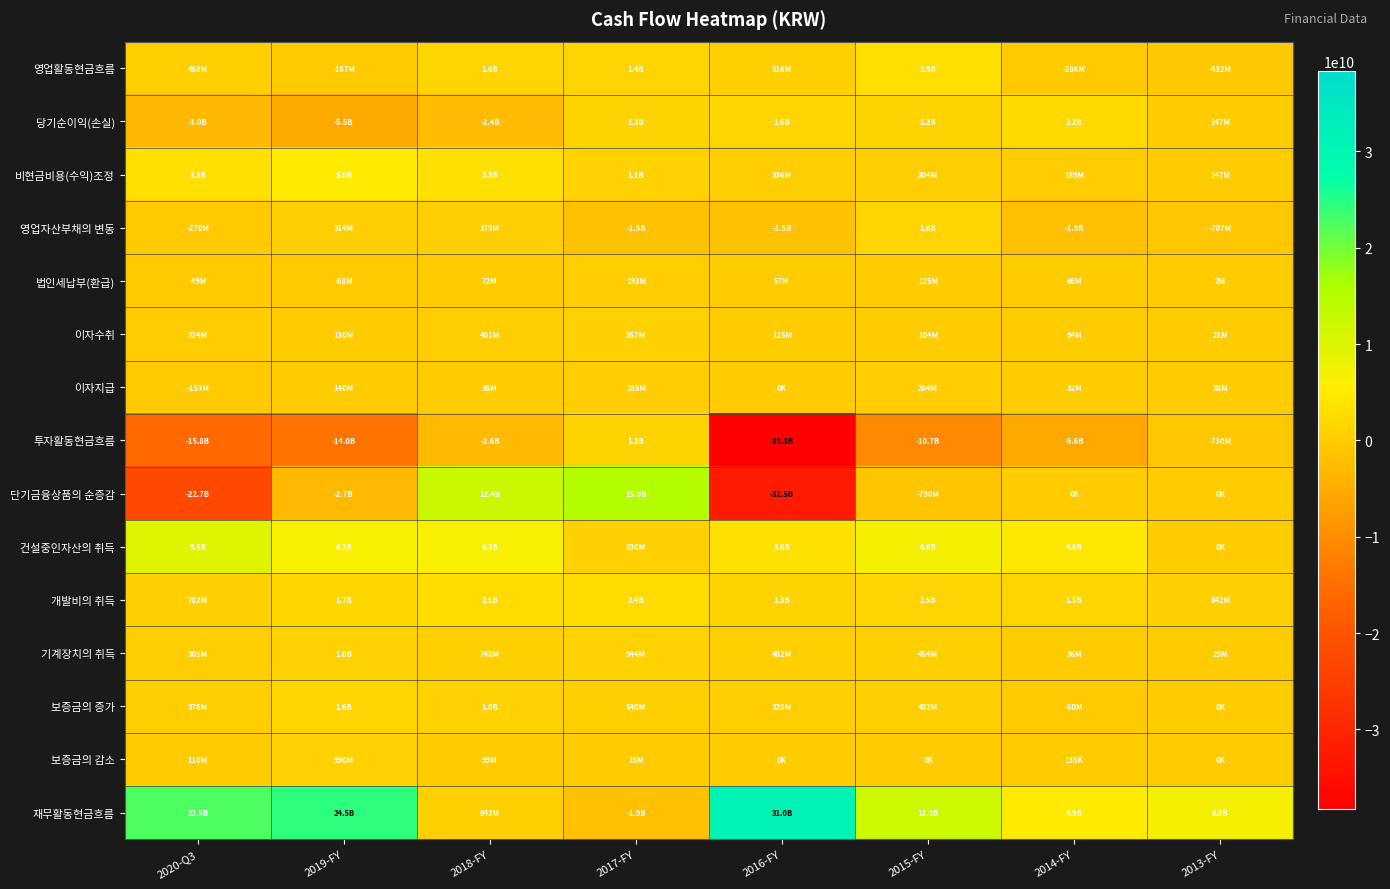

Rank the series at 2019-FY from lowest to highest value.

투자활동현금흐름, 당기순이익(손실), 단기금융상품의 순증감, 영업활동현금흐름, 법인세납부(환급), 이자수취, 이자지급, 영업자산부채의 변동, 보증금의 감소, 기계장치의 취득, 보증금의 증가, 개발비의 취득, 비현금비용(수익)조정, 건설중인자산의 취득, 재무활동현금흐름